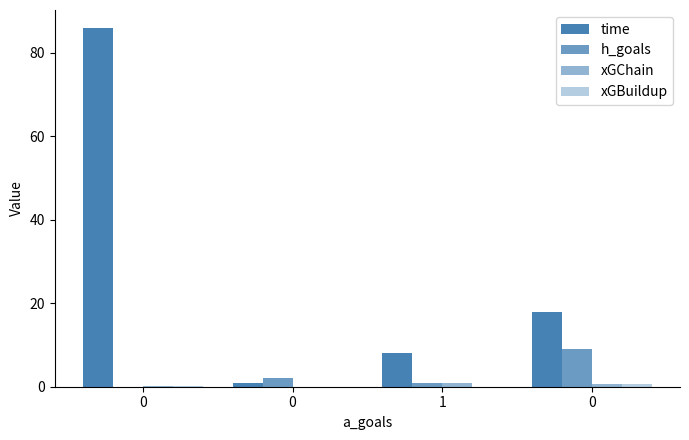

True or false: xGBuildup has a value of 0.6 at 0.

True